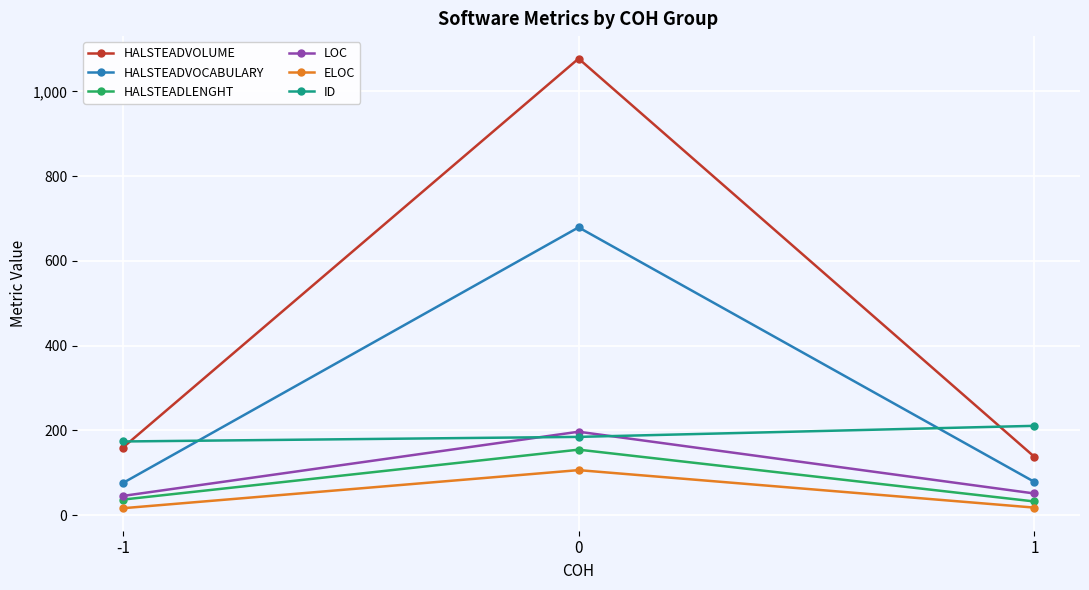

Rank the series at 1 from lowest to highest value.

ELOC, HALSTEADLENGHT, LOC, HALSTEADVOCABULARY, HALSTEADVOLUME, ID